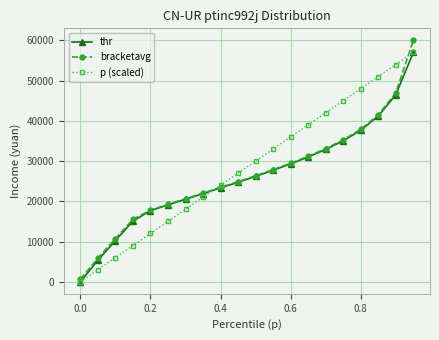

At how many categories does at least one series exceed 4495?

19